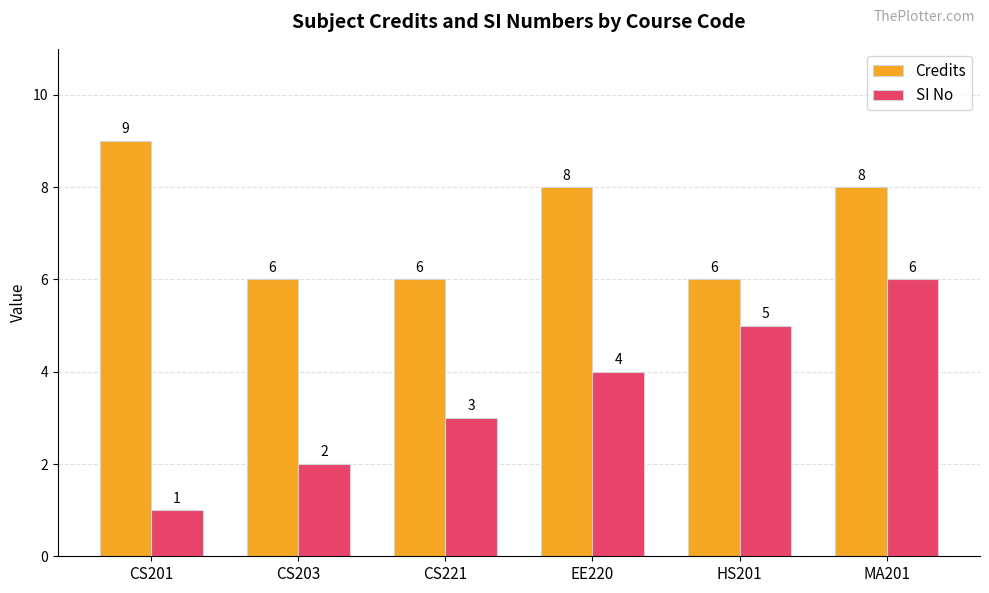

The value of Credits at CS201 is 9. True or false?

True